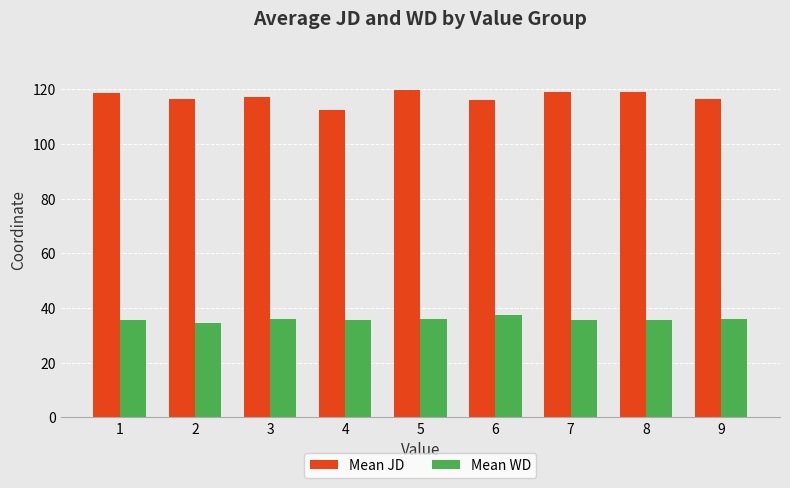

What is the total value across all series at 4?

147.9